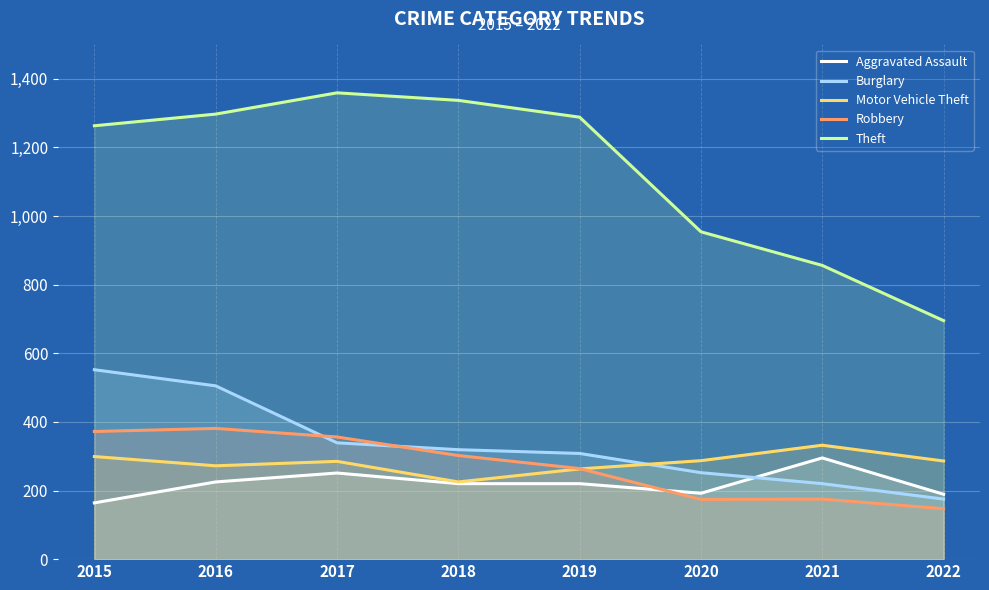

What is the sum of all Aggravated Assault values?

1756